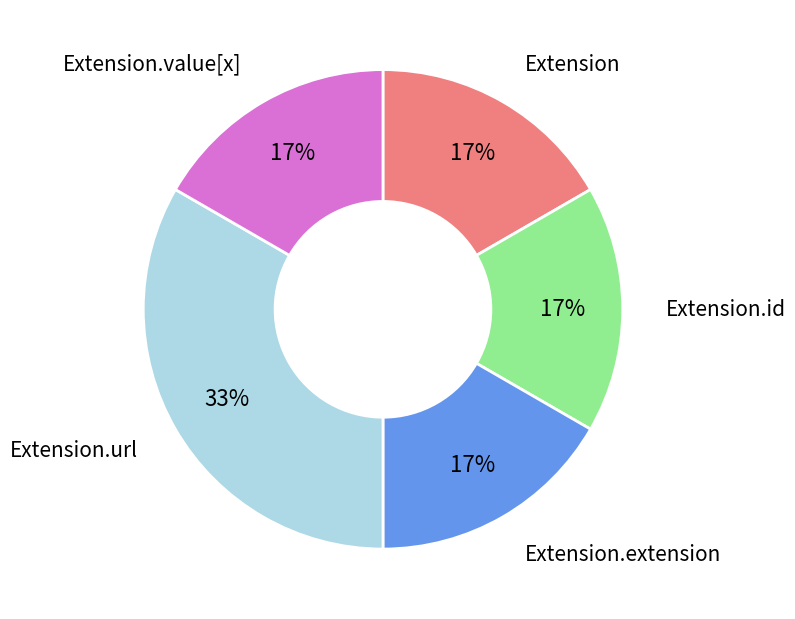

What is the largest slice in the pie chart?

Extension.url